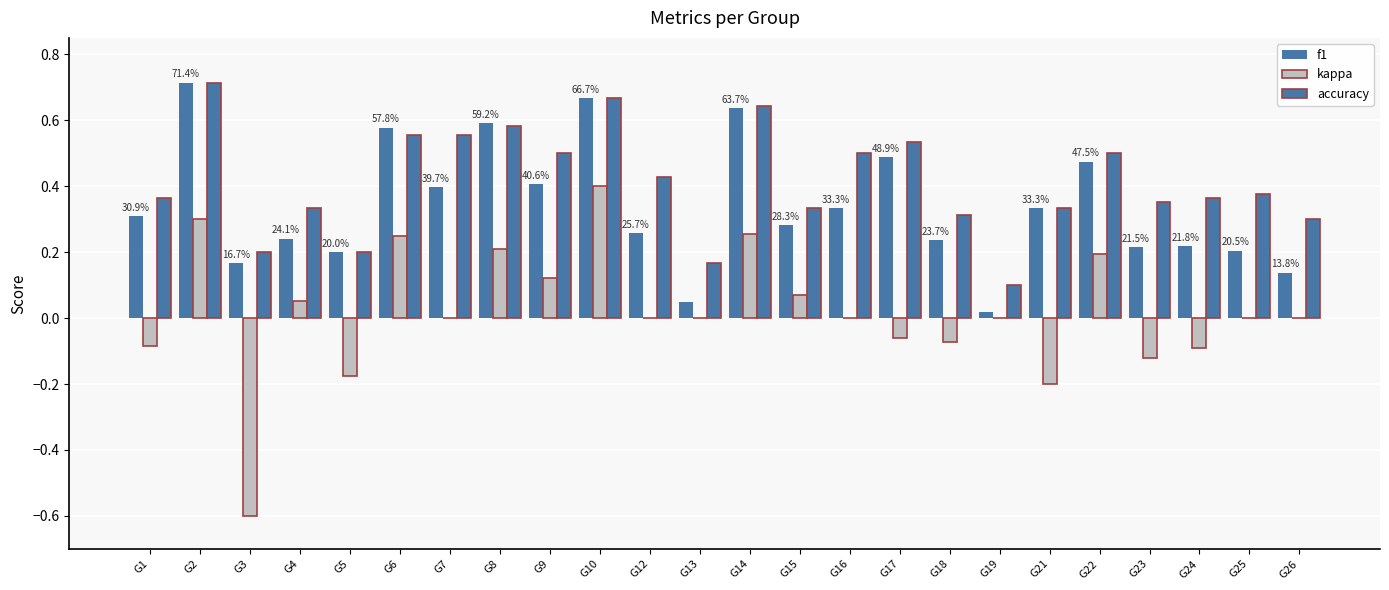

How many groups of bars are there?

24